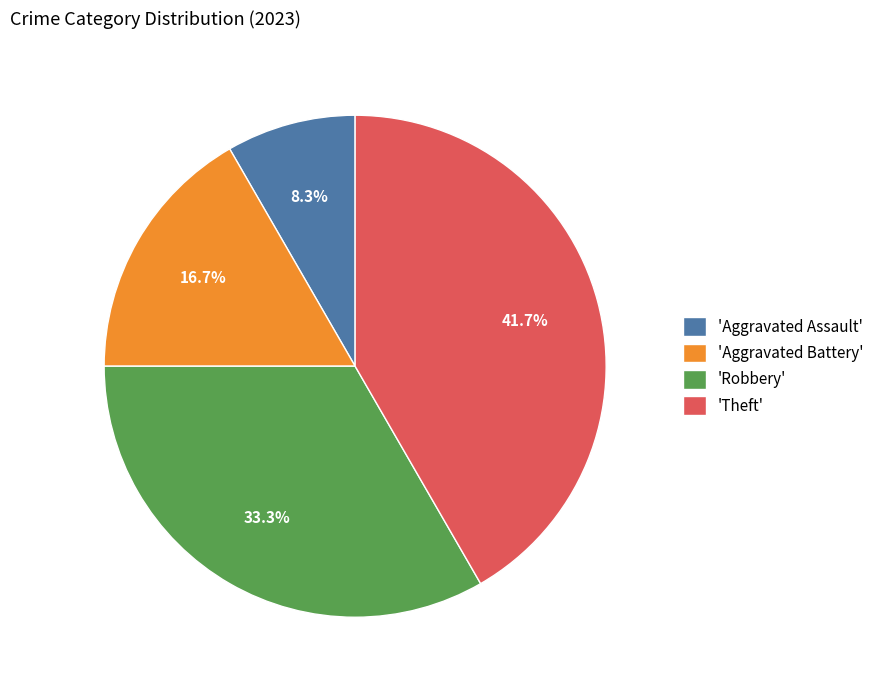

How many slices are in this pie chart?

4